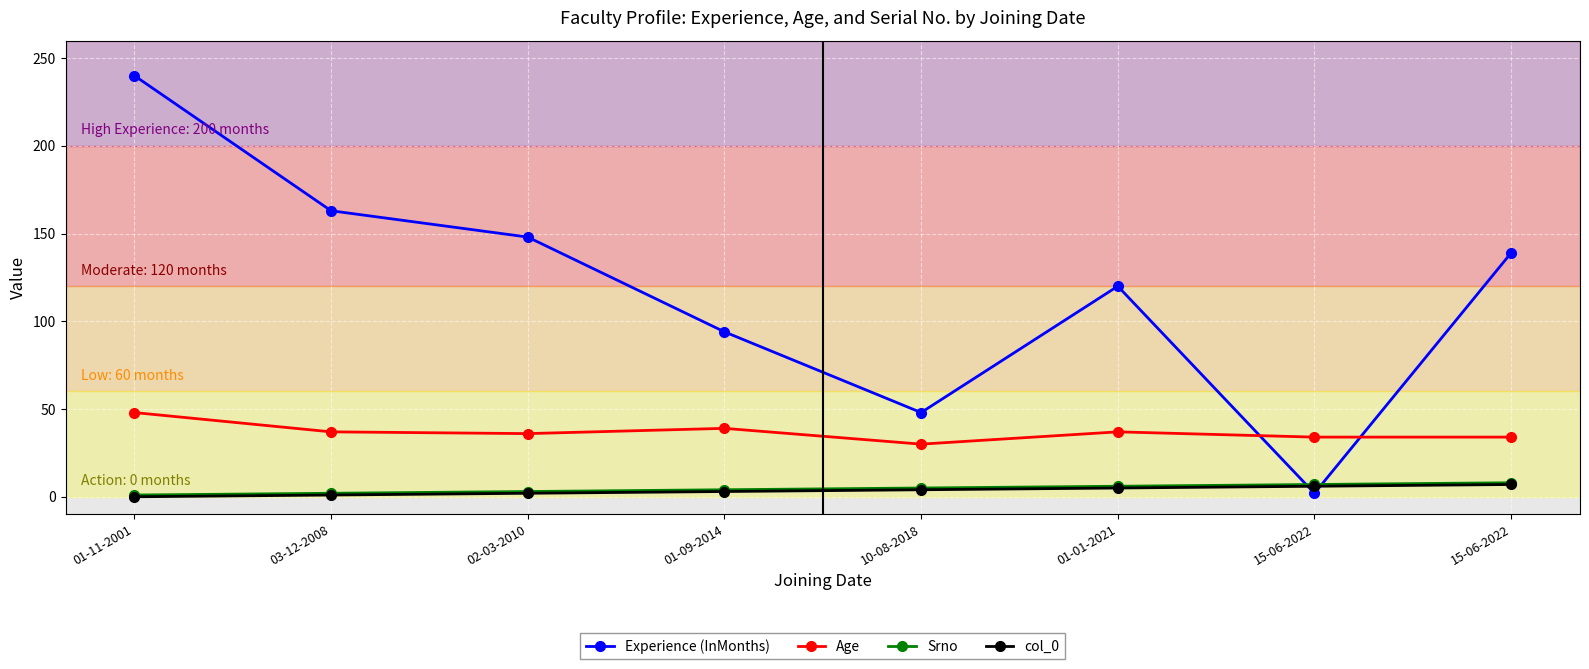

List the series in order of their peak value, highest first.

Experience (InMonths), Age, Srno, col_0